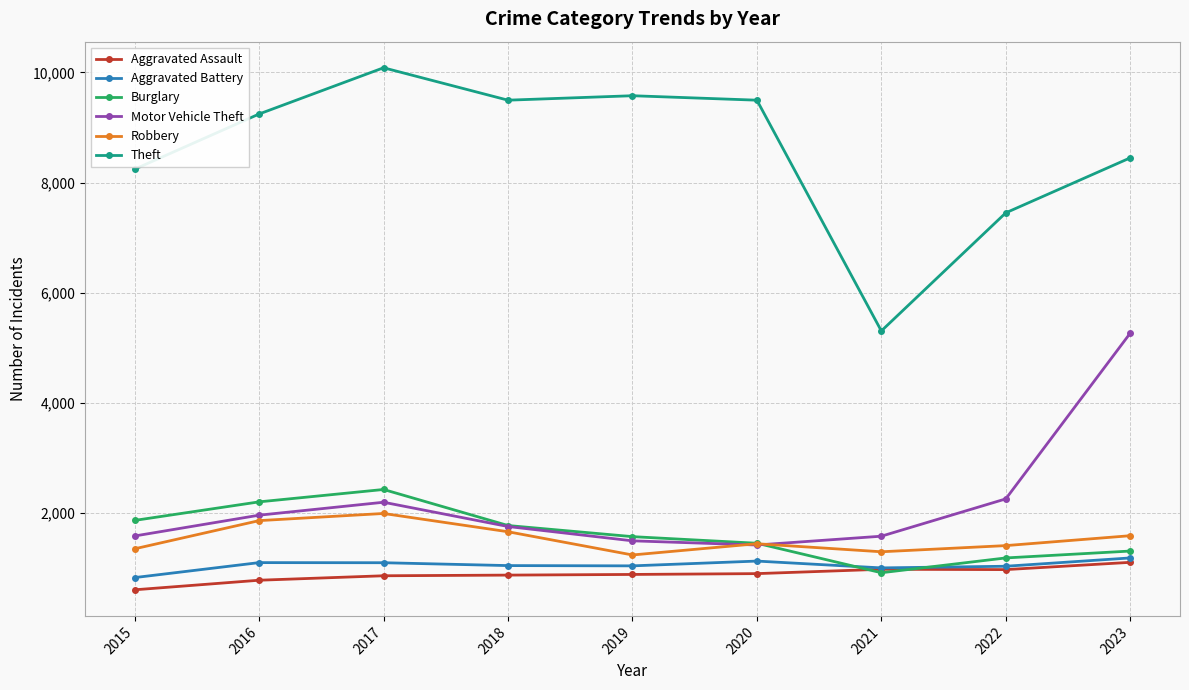

Is it true that Aggravated Assault equals 1347 at 2021?

False